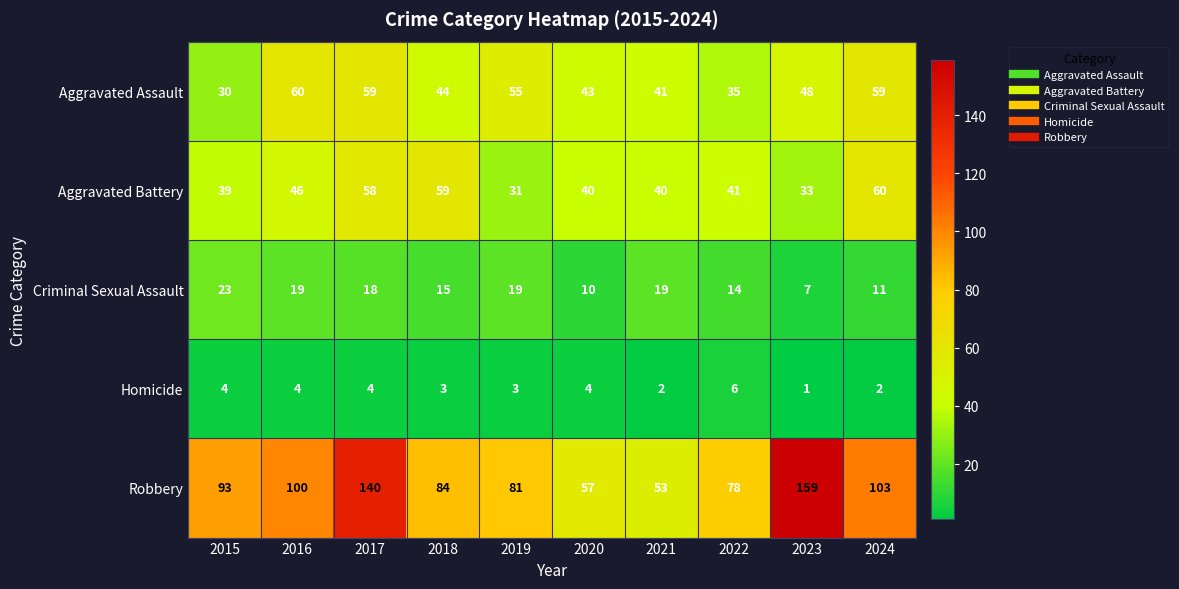

Is it true that Criminal Sexual Assault equals 33 at 2015?

False